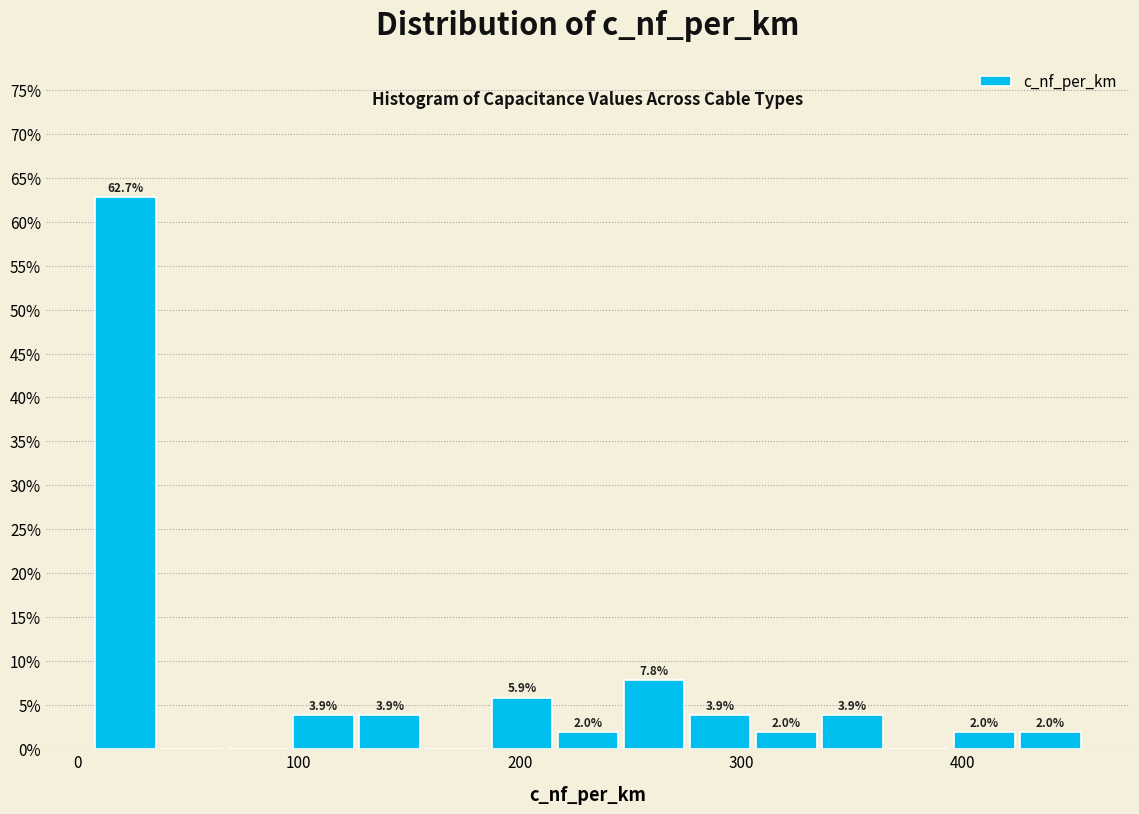

Read against the x-axis, roughly where is the centre of the tallest bar?

20